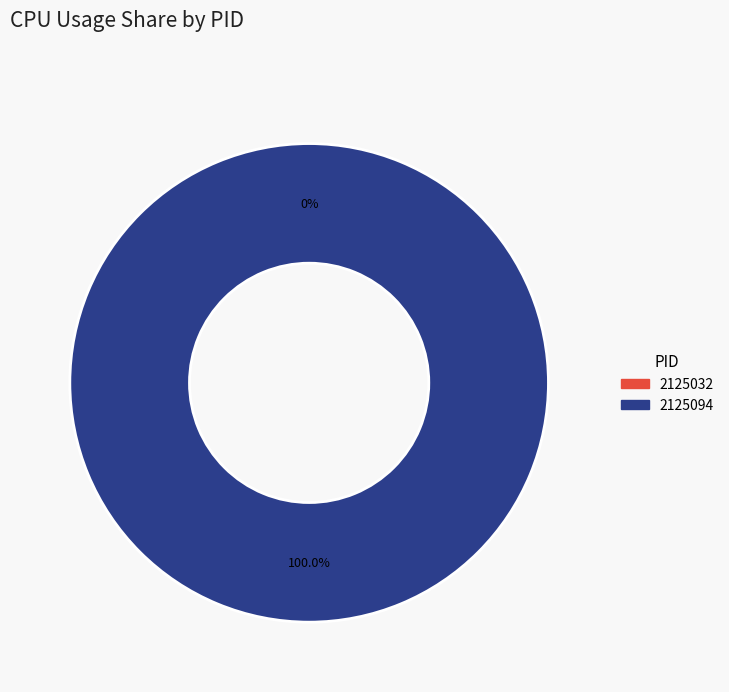

Does 2125094 represent more than half of the total?

Yes